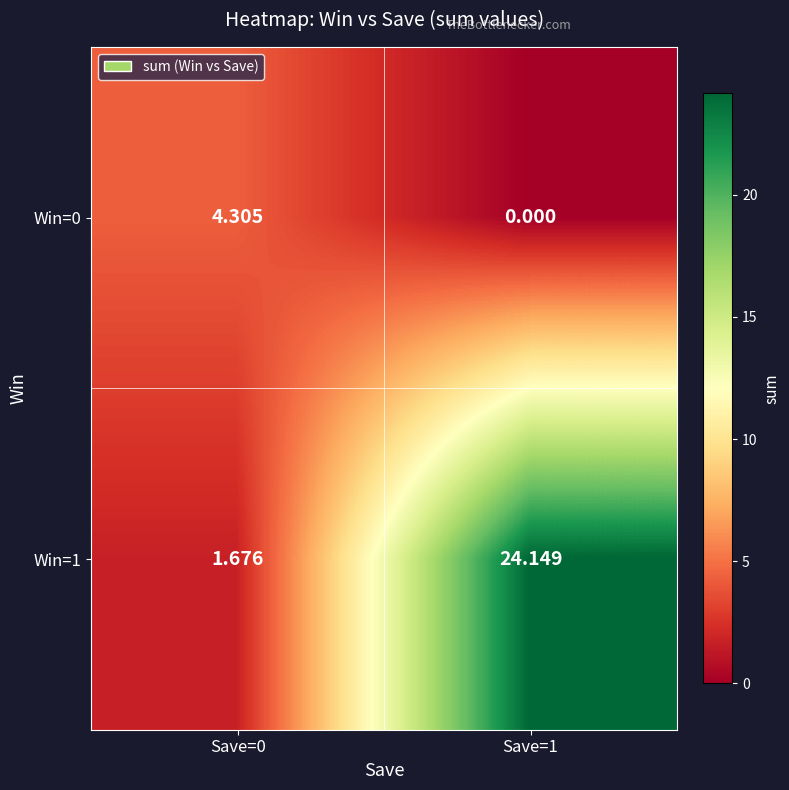

Is the value of Win=0 at Save=1 greater than the value of Win=1 at Save=1?

No